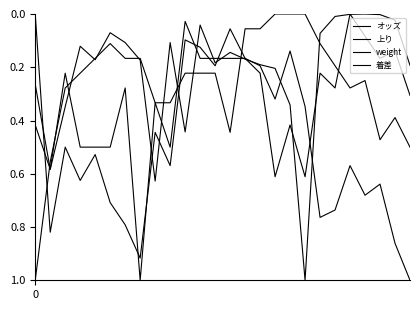

How many lines are shown in the chart?

4